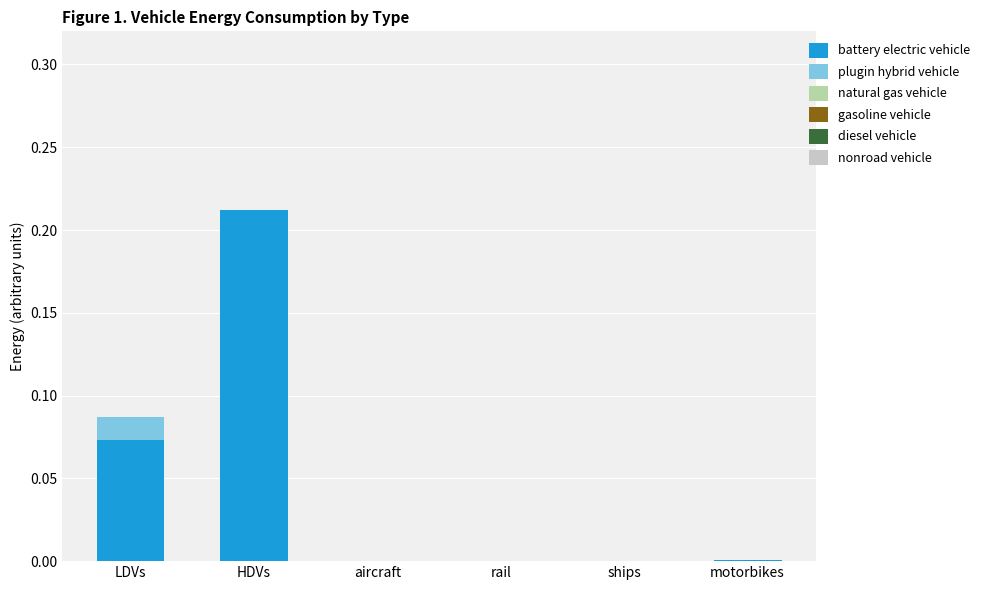

What is the sum of all battery electric vehicle values?

0.3